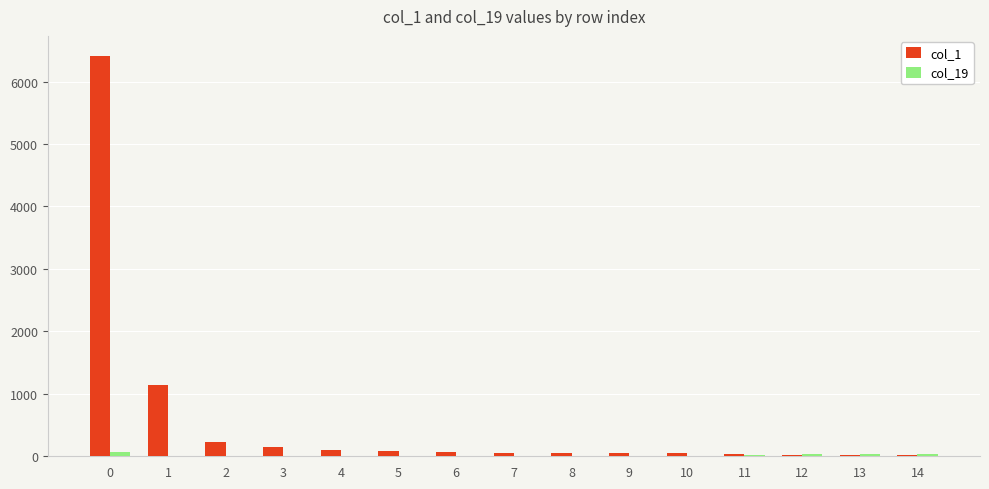

What is the spread (max minus min) of values at 0?

6348